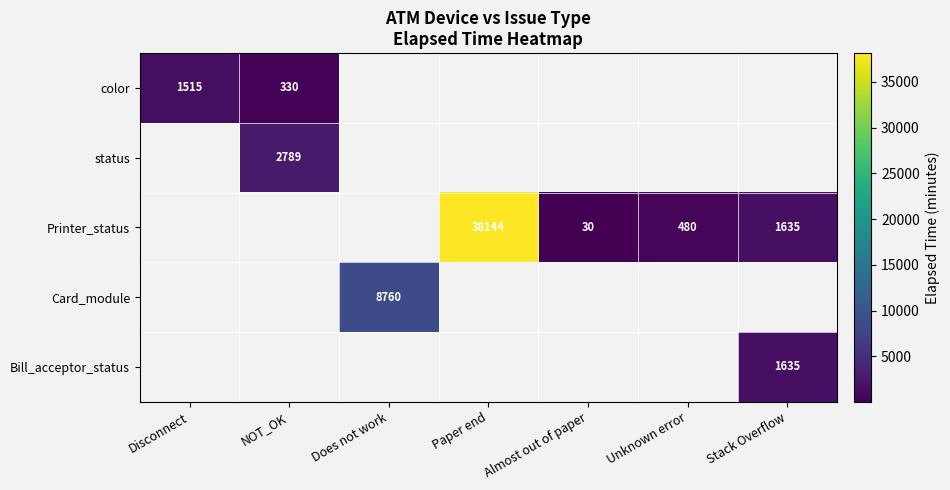

At how many categories does at least one series exceed 24390?

1